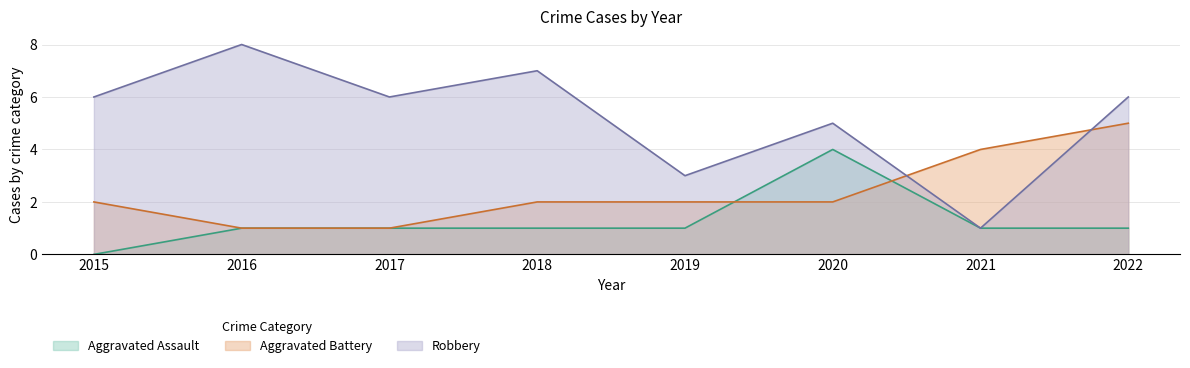

How many times do Aggravated Battery and Aggravated Assault cross each other?

2